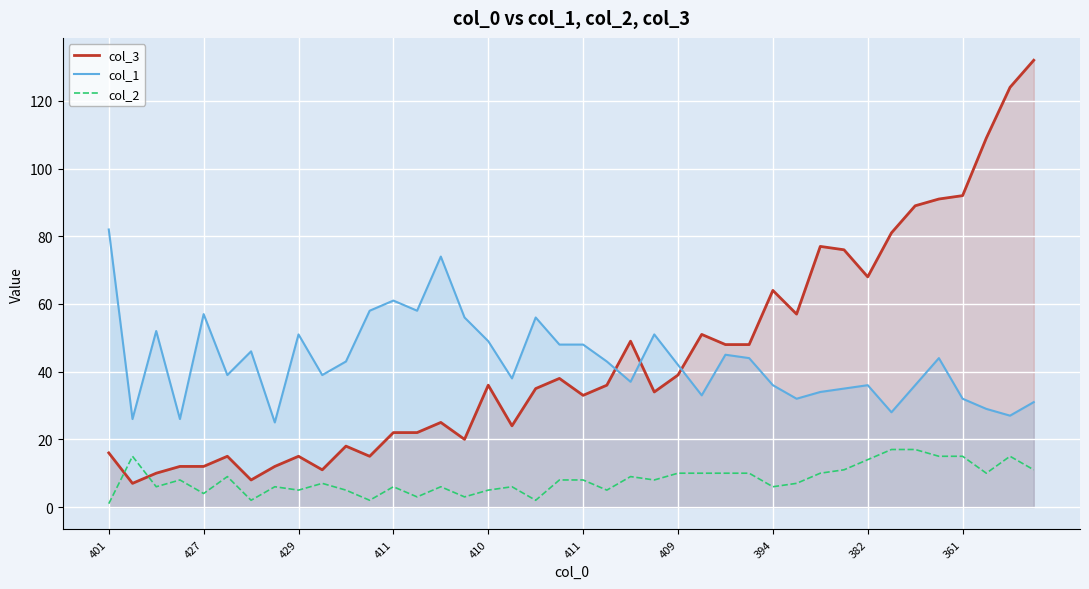

At how many categories does at least one series exceed 94?

3